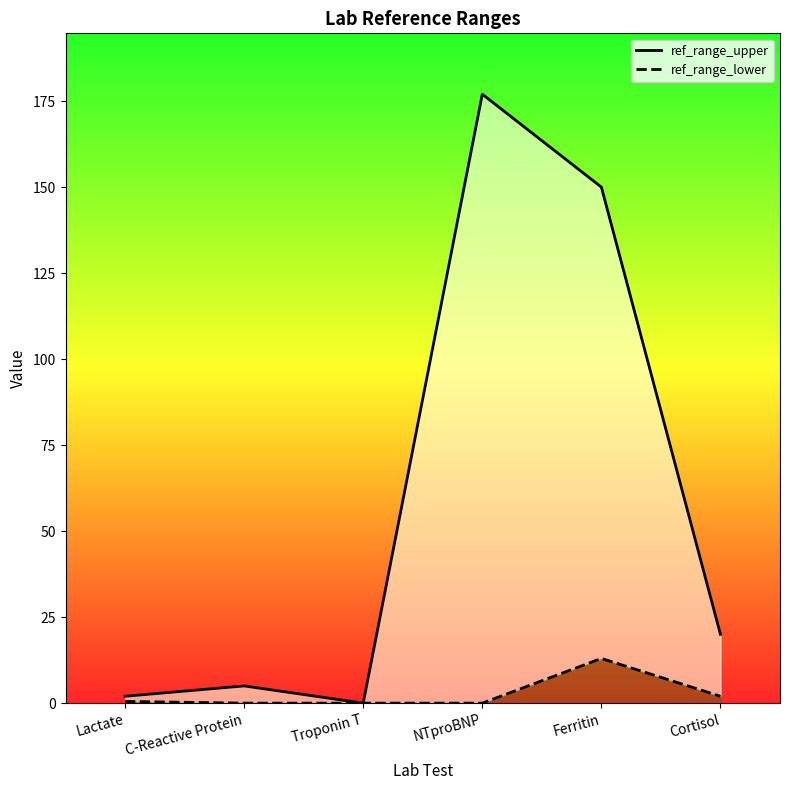

What is the sum of the ref_range_upper values at Cortisol and Ferritin?

170.0